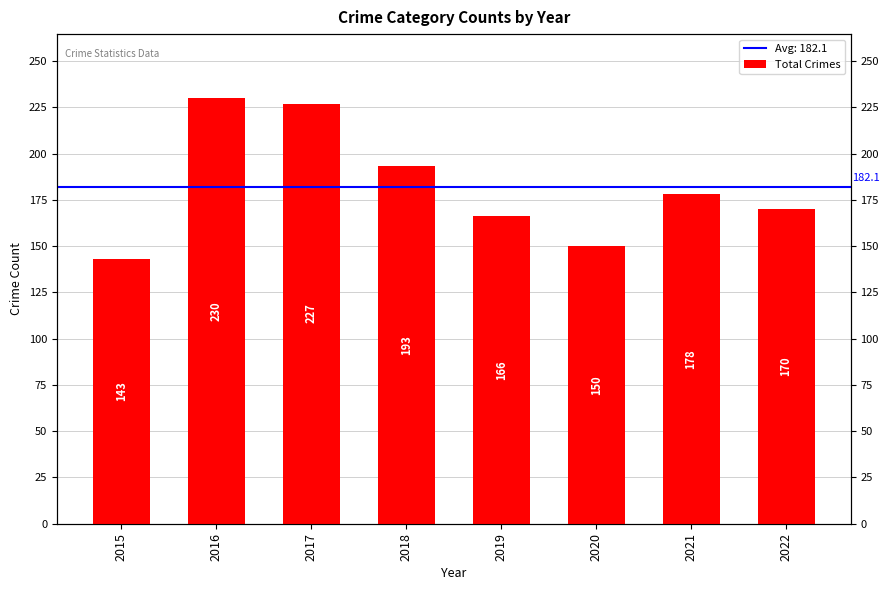

What is the sum of all values?

1457